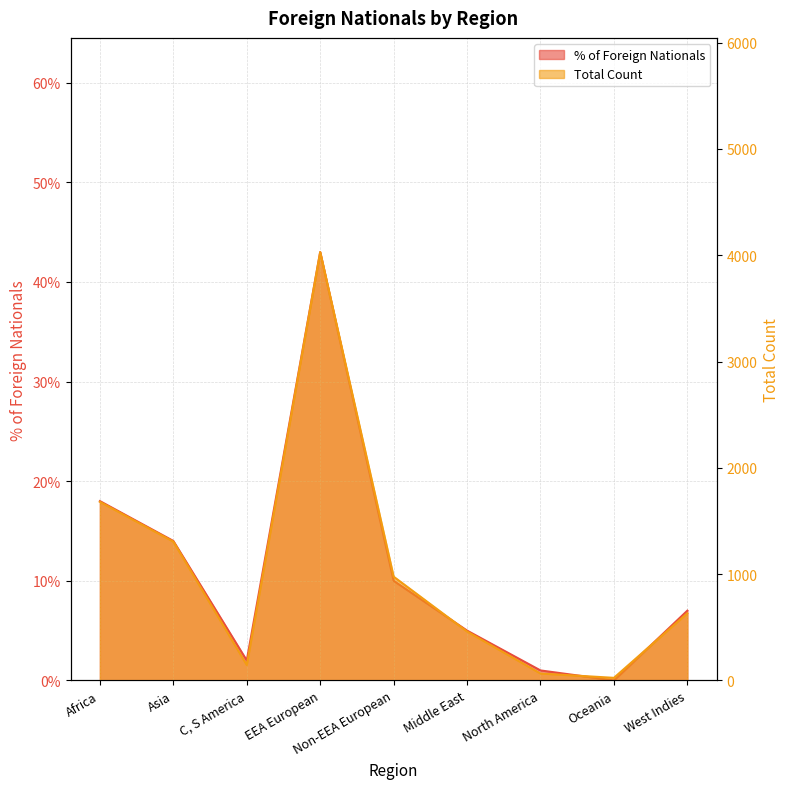

What is the difference between the highest and lowest values at C, S America?

143